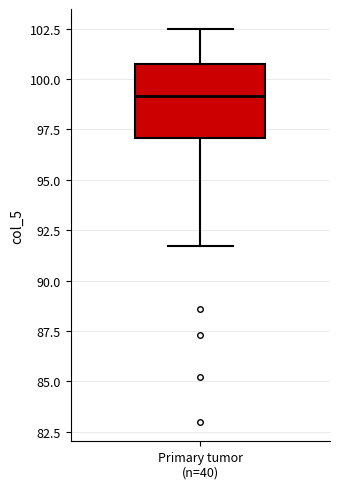

Transcribe this box plot: give where the median line is, the range the box spans, and where the two whiskers end, as read against the y-axis. The values are not printed on the chart, so give them approximately, as read against the axis.

median 99.0, box 97.0 to 100.5, whiskers 91.5 to 102.5